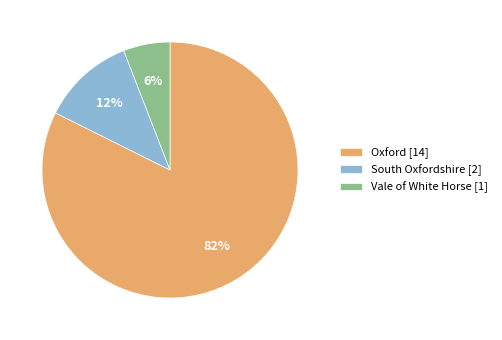

Combined, do Vale of White Horse [1] and Oxford [14] account for over 50%?

Yes